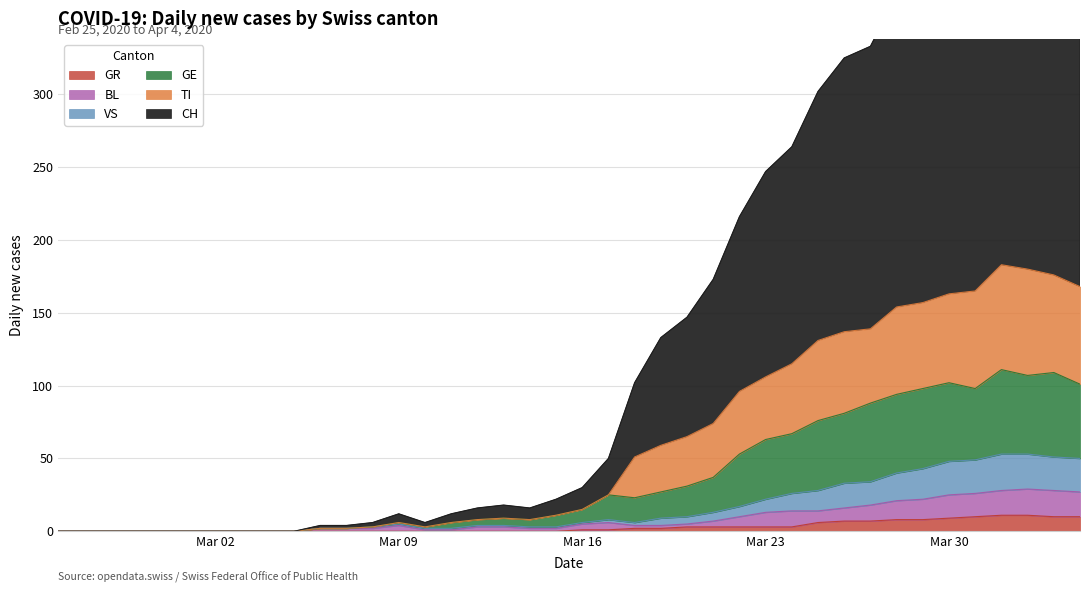

Which series has the largest total across all categories?

CH